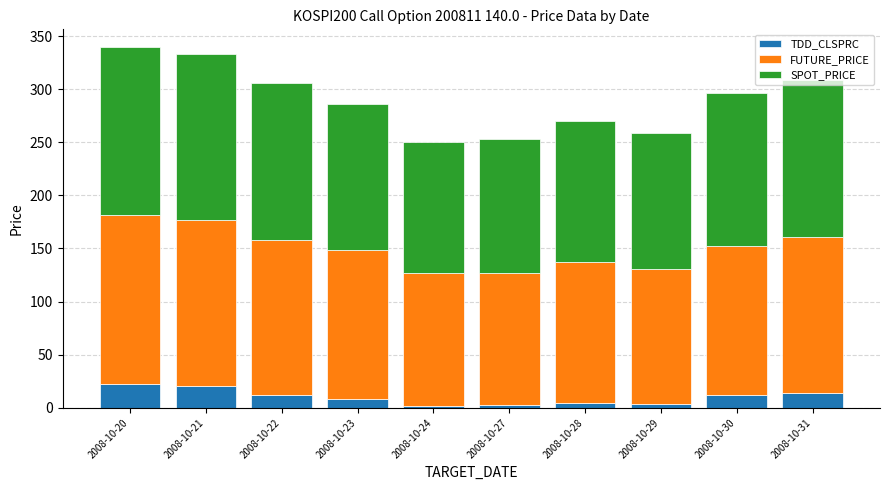

How many data points does each series have?

10